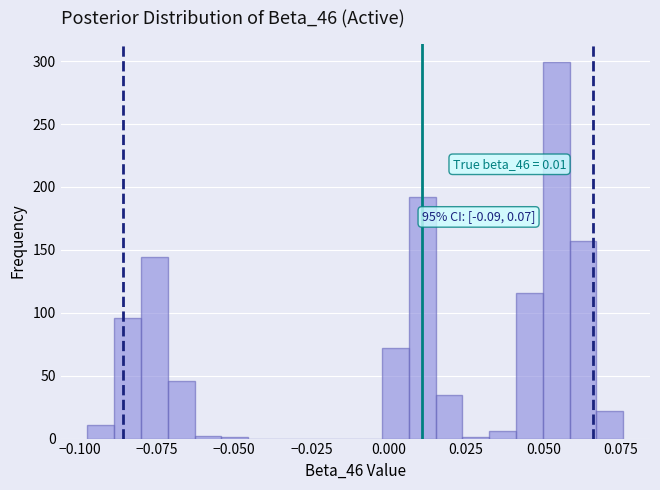

Around what value on the x-axis is the tallest bar? Give the approximate position of its centre, as read against the axis.

0.055